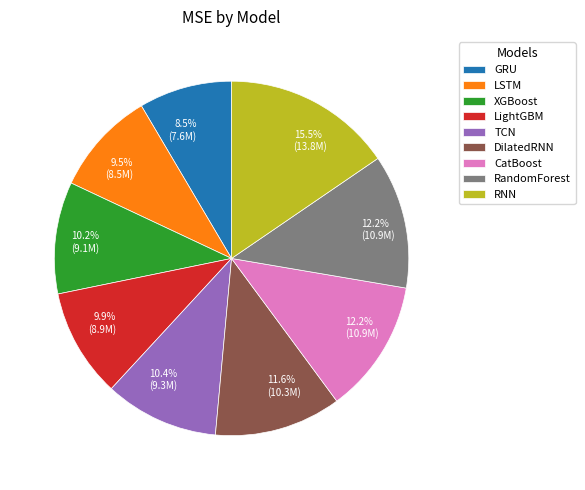

Count the number of slices in the pie.

9